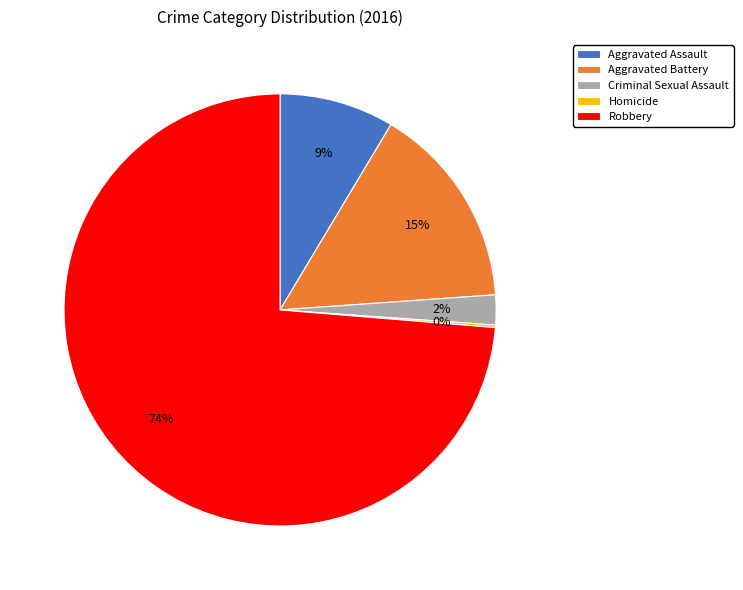

To the nearest percent, what is the difference between the largest and smallest slice percentages?

74%